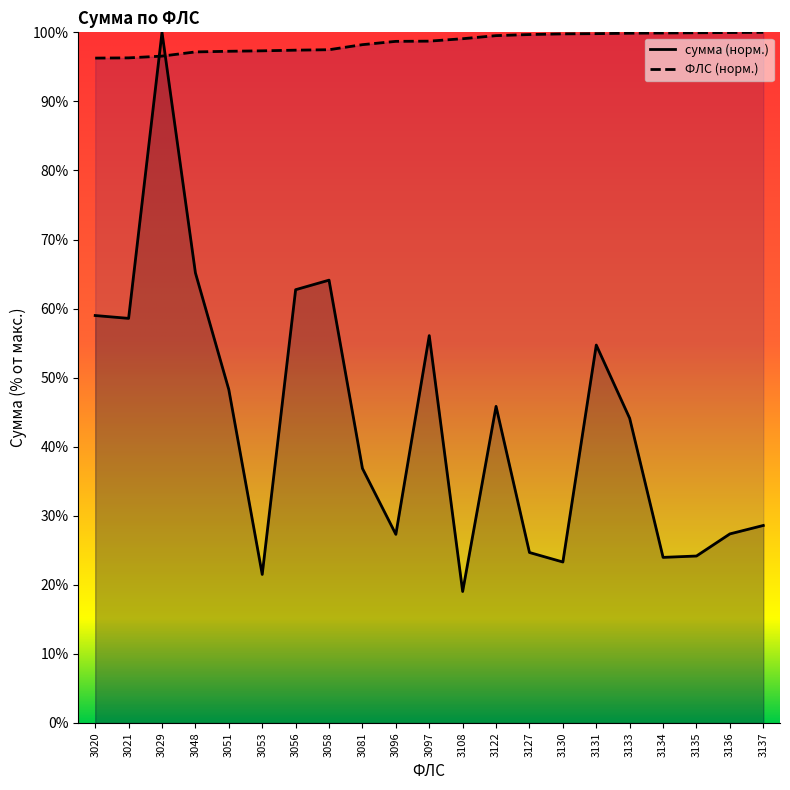

The сумма series shows 5.1 at 3053. True or false?

False